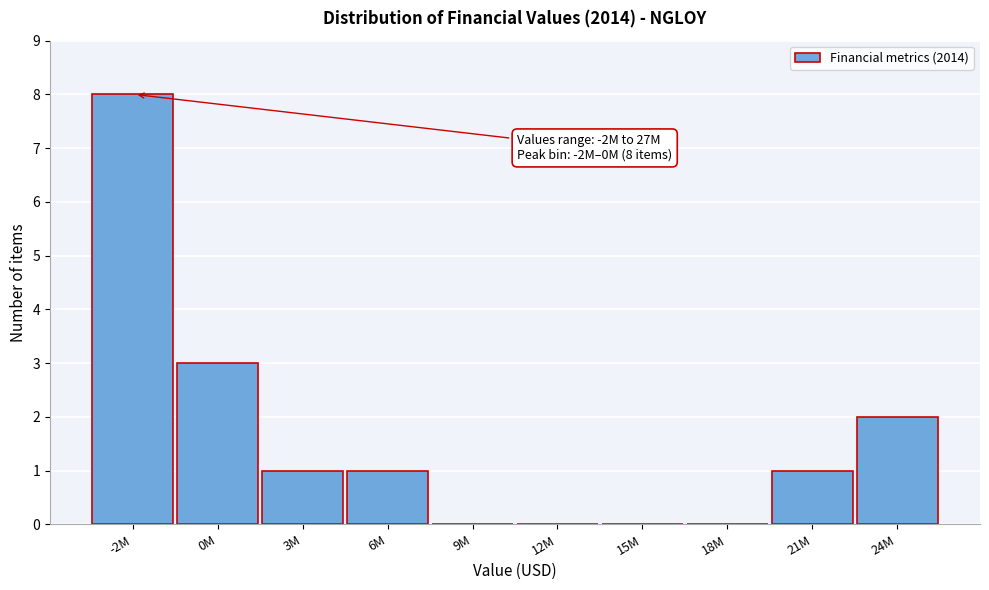

Reading left to right, list all the values displayed in this chart.

-2M=8	0M=3	3M=1	6M=1	9M=0	12M=0	15M=0	18M=0	21M=1	24M=2